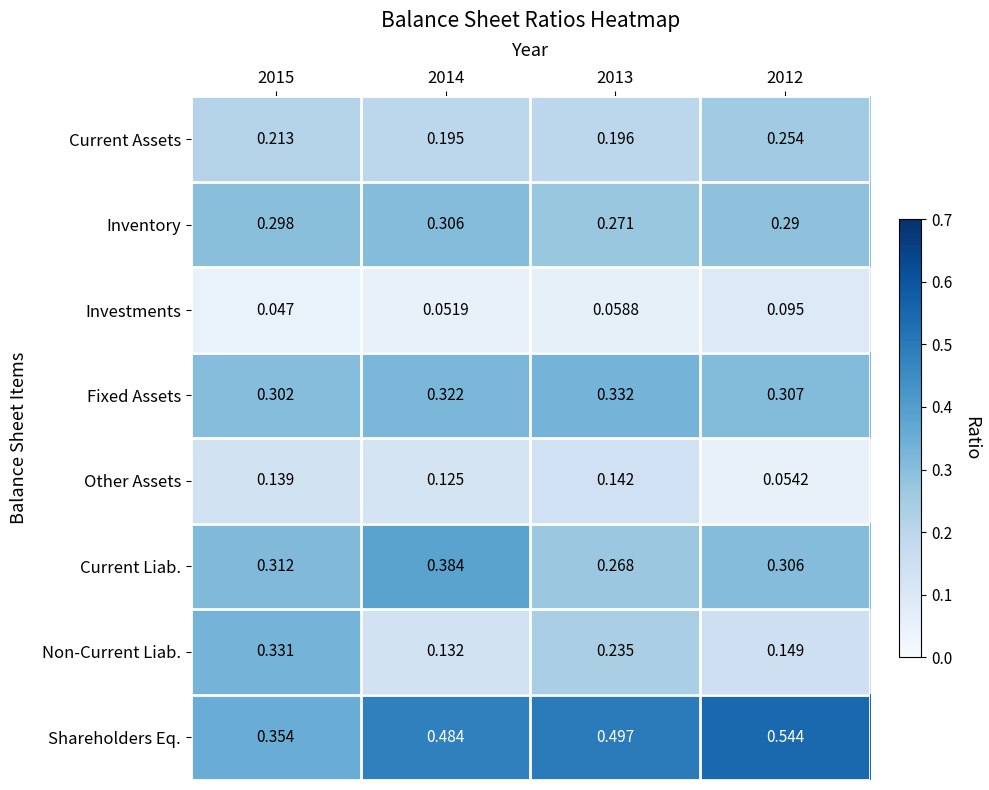

Between 2014 and 2012, which series saw the biggest shift?

Current Liab.